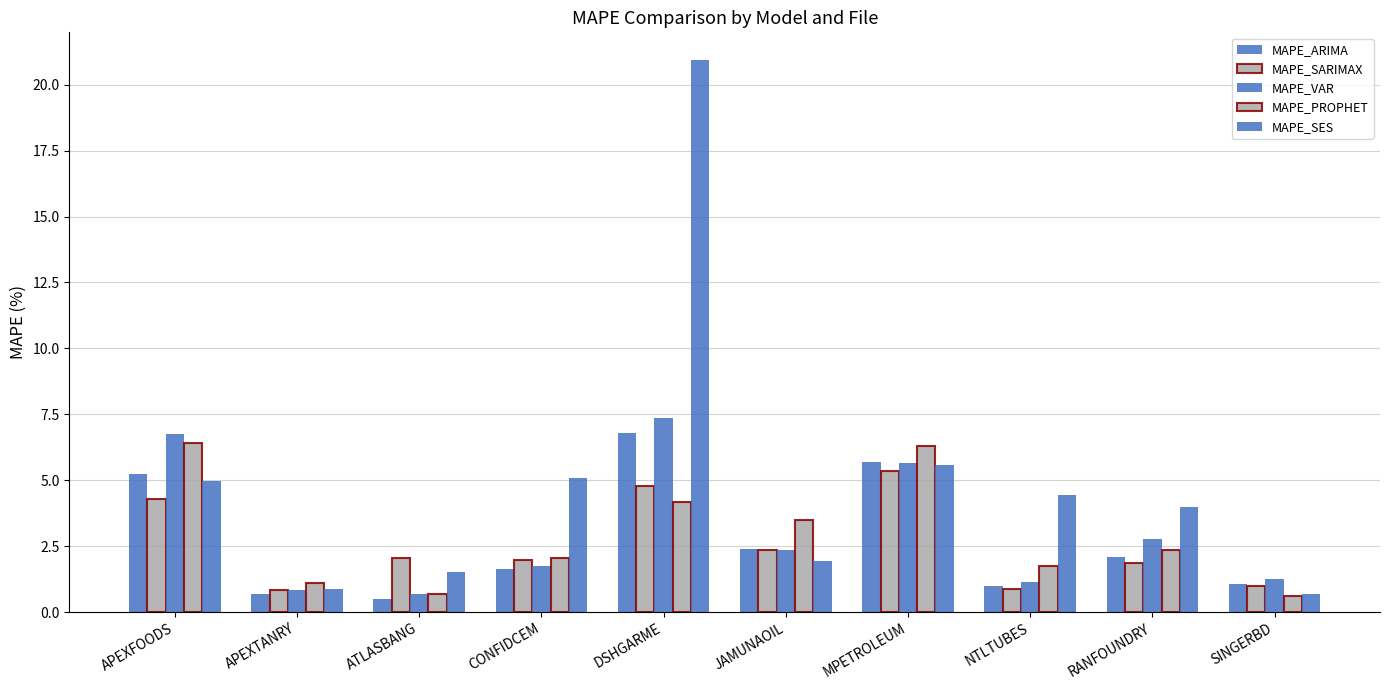

How many data points does each series have?

10